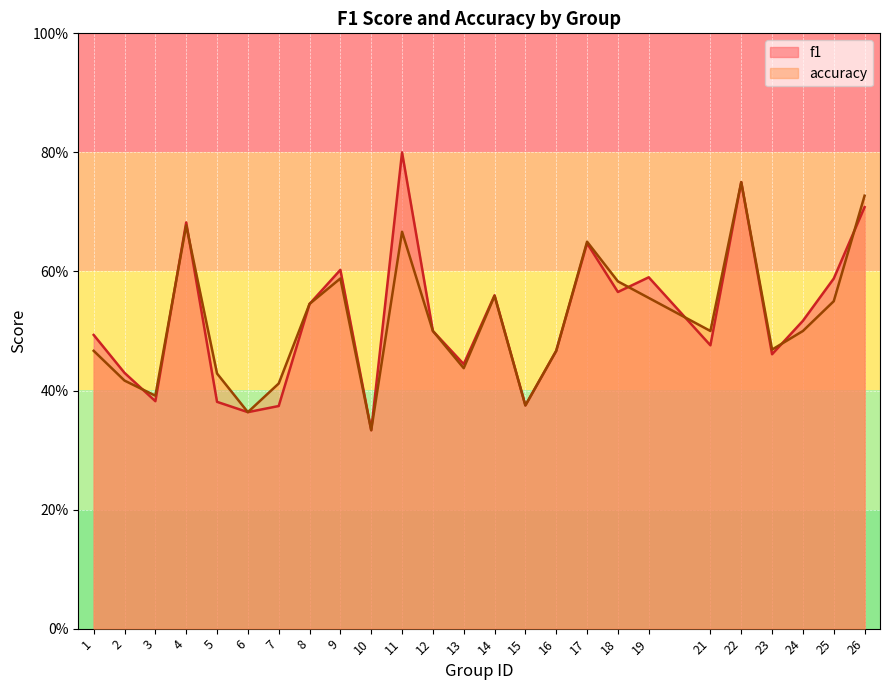

Which series has the largest range (max minus min)?

f1